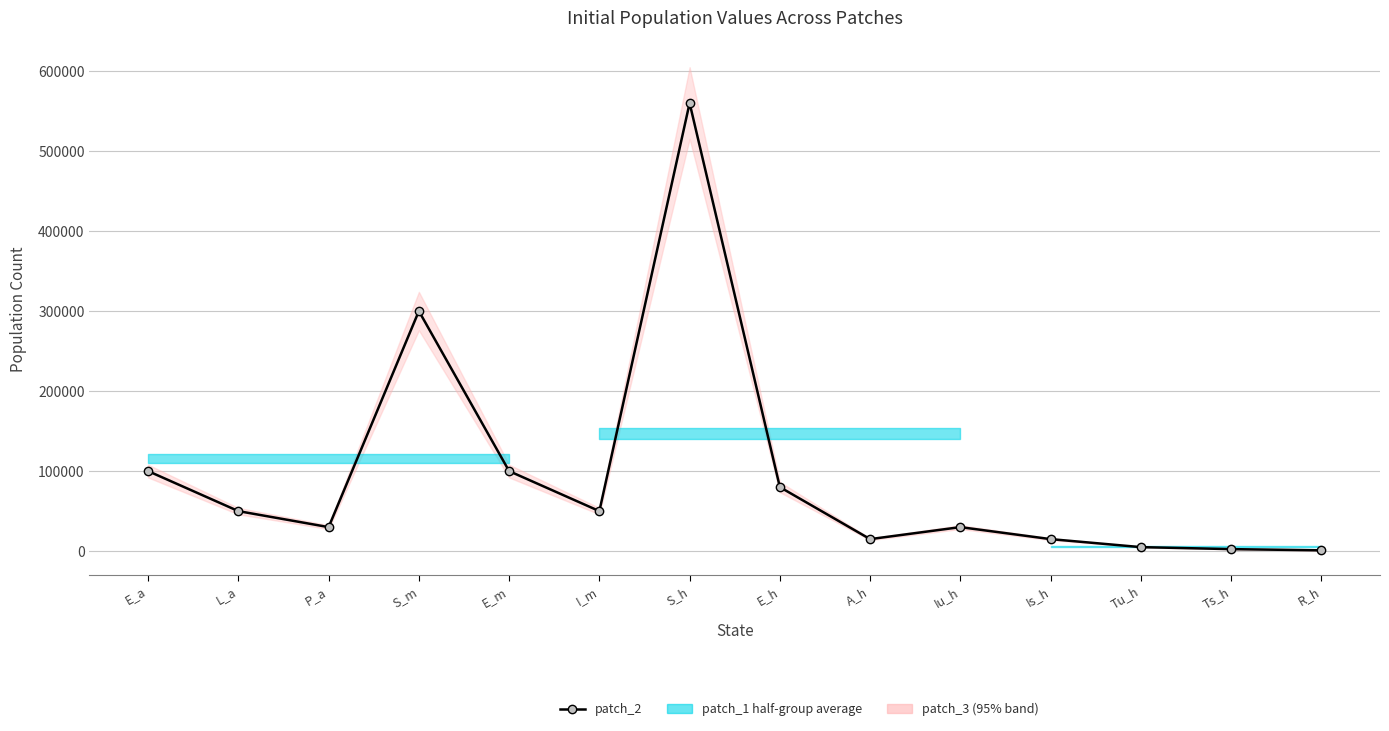

How many interior local peaks (higher than both neighbors) does the data have?

3